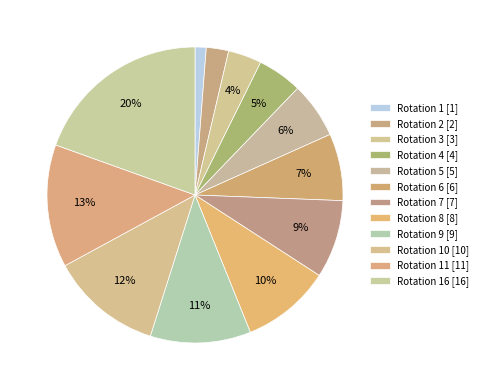

How many slices are in this pie chart?

12